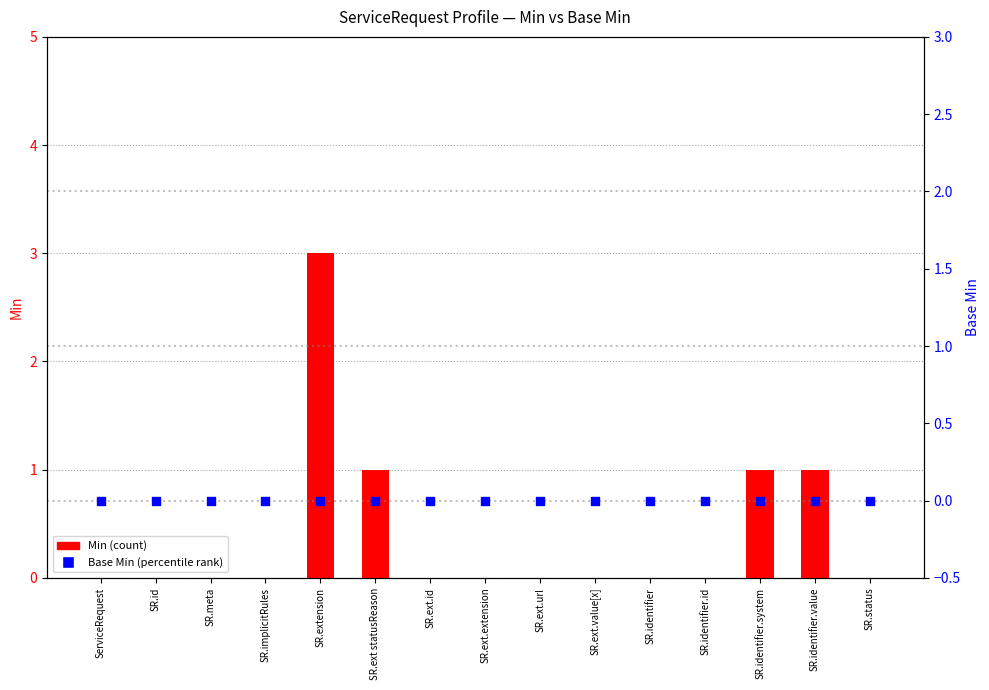

At how many categories does at least one series exceed 1?

1